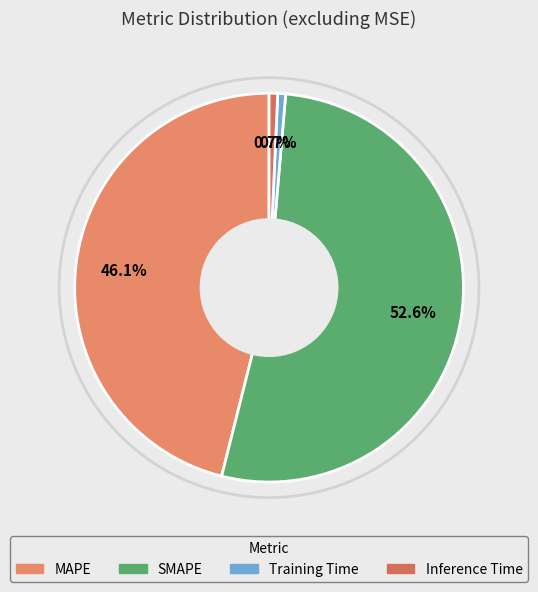

The Training Time slice represents 11% of the pie. True or false?

False